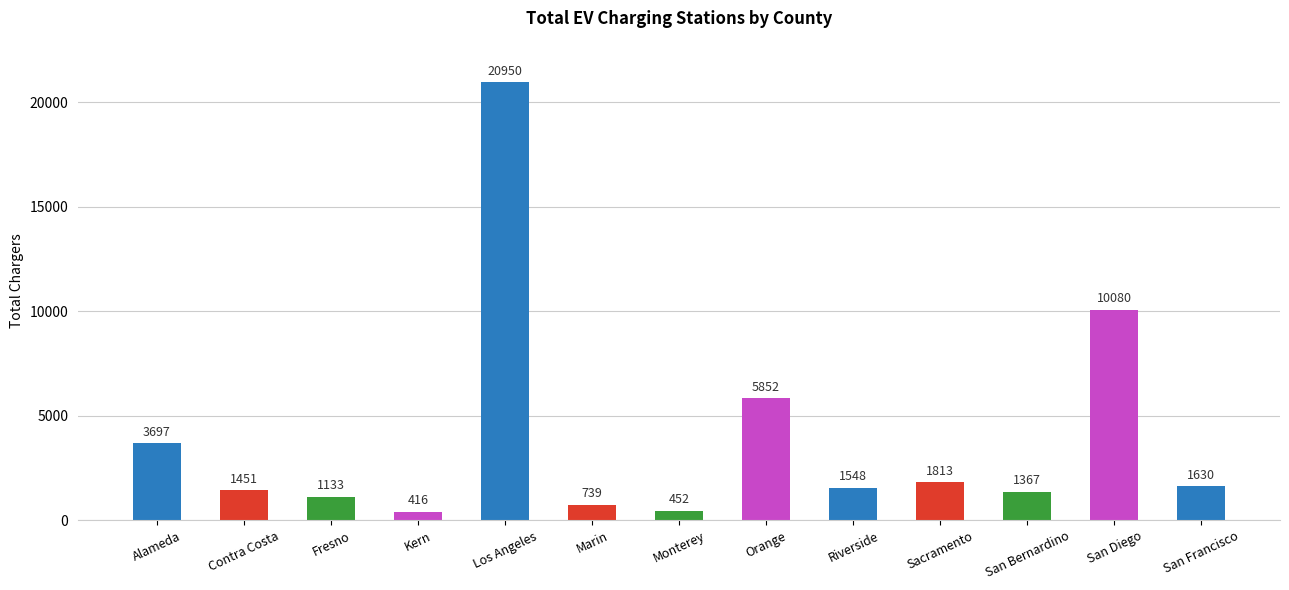

At which label is the value closest to 10683?

San Diego